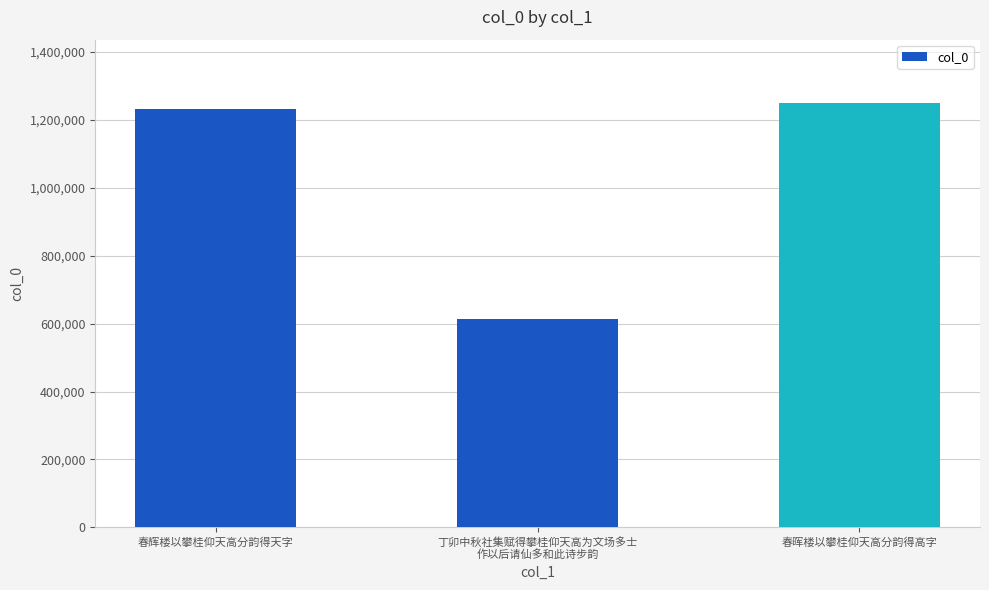

What is the greatest value displayed?

1249198